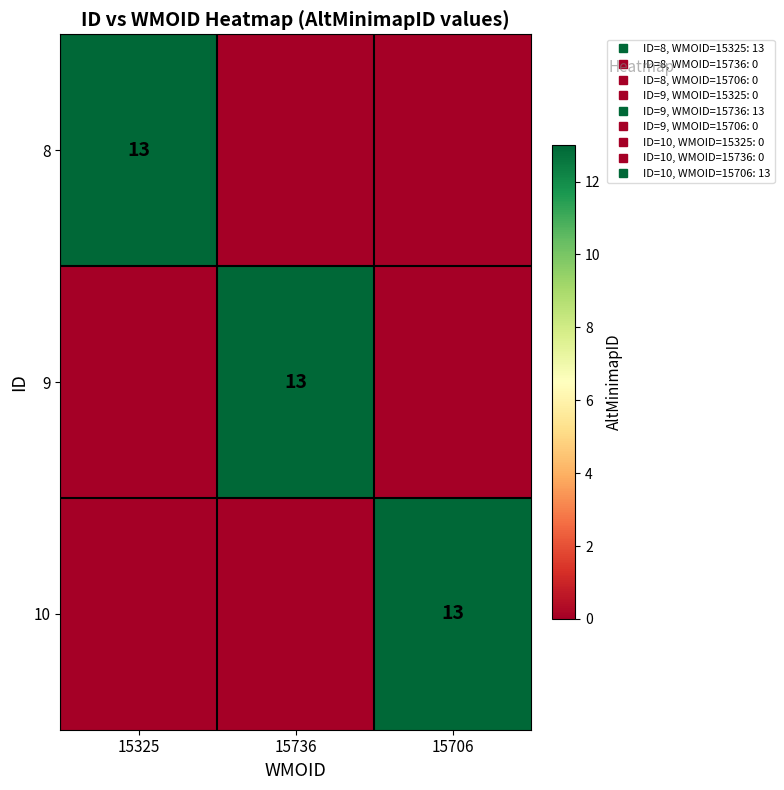

Which series changed the most between 15325 and 15706?

8